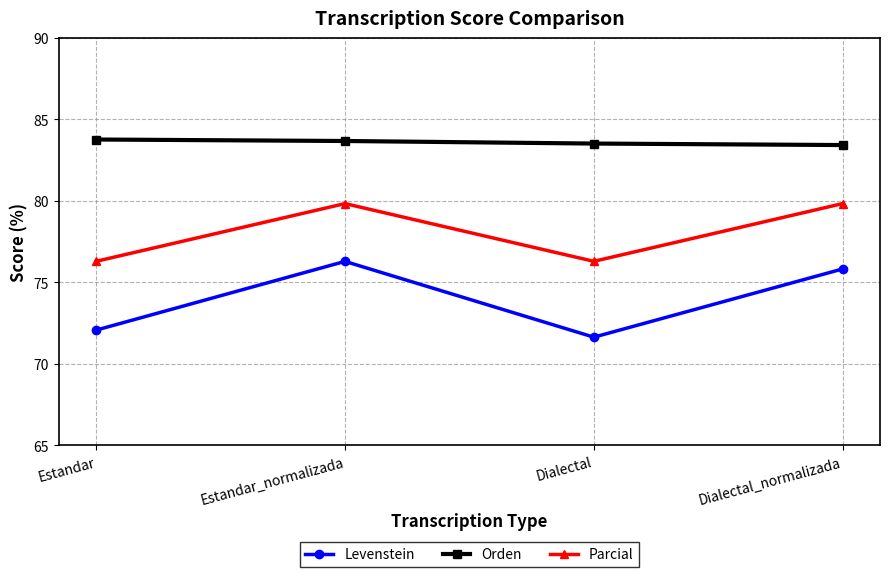

What is the difference between the second highest and second lowest values in the Orden series?

0.2